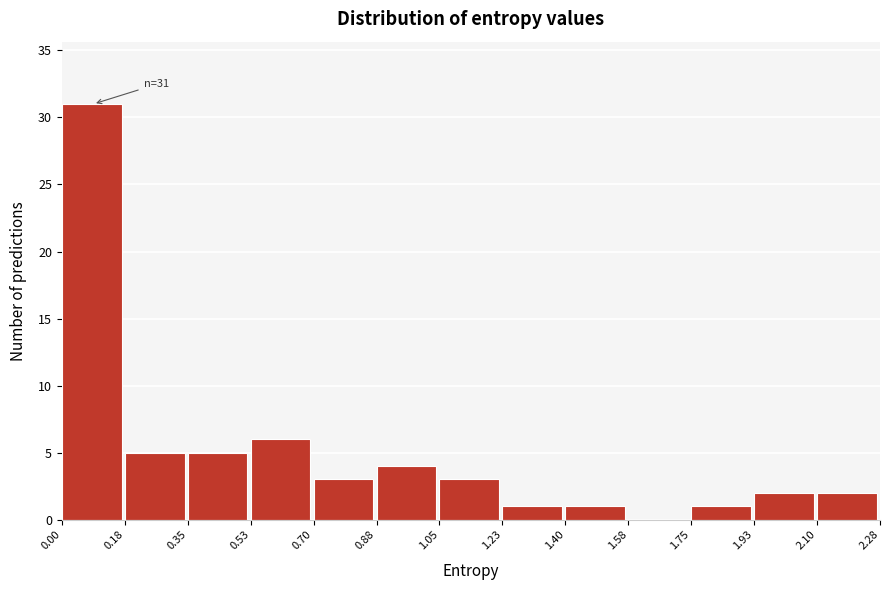

Which range on the x-axis has the tallest bar?

0.00 to 0.18